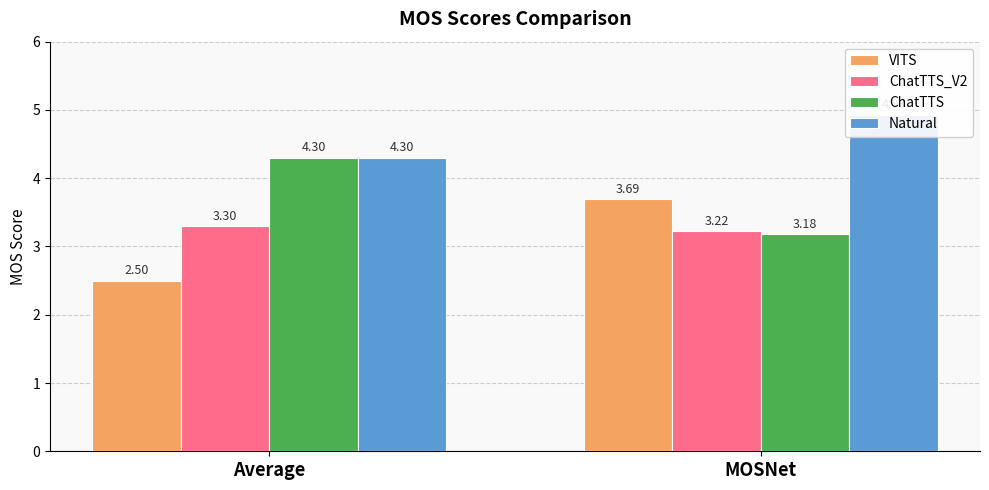

At how many categories does at least one series exceed 3?

2